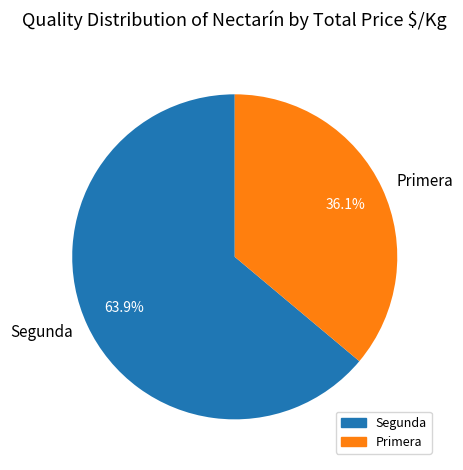

Between Primera and Segunda, which is larger?

Segunda